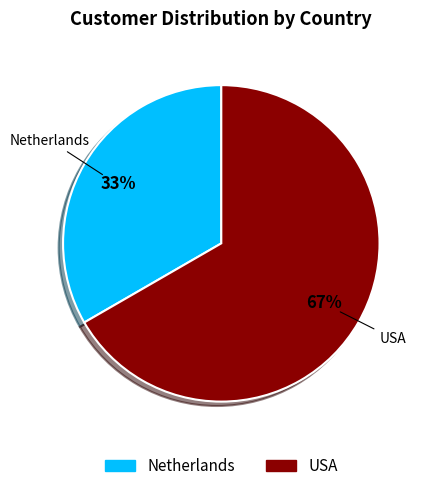

To the nearest percent, what is the combined percentage of USA and Netherlands?

100%